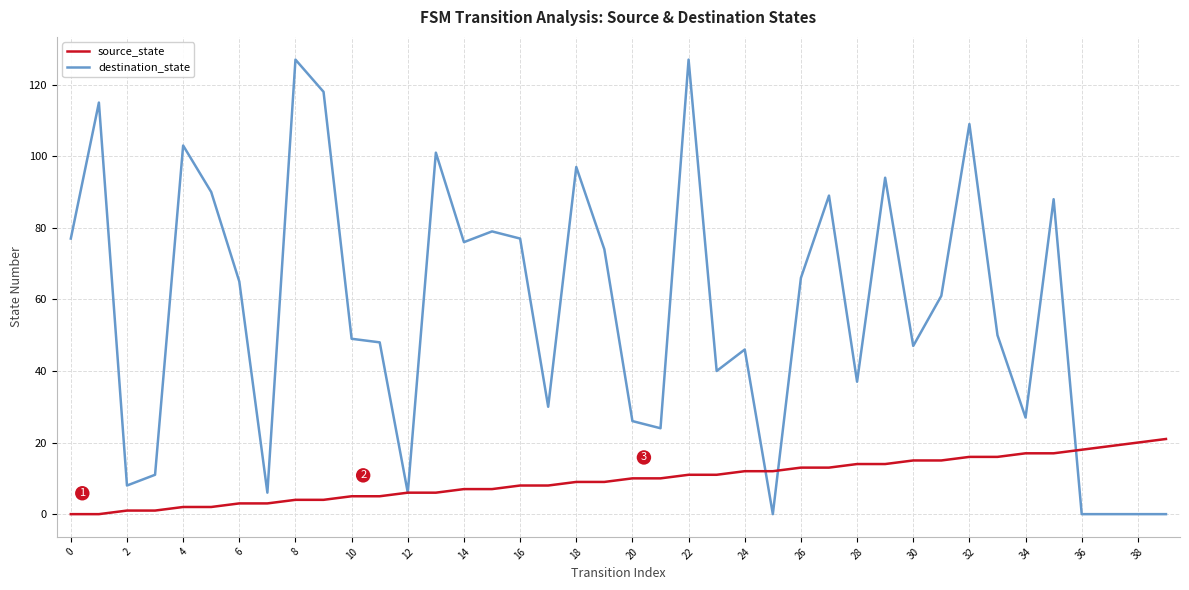

Rank the series by their maximum value, from lowest to highest.

source_state, destination_state